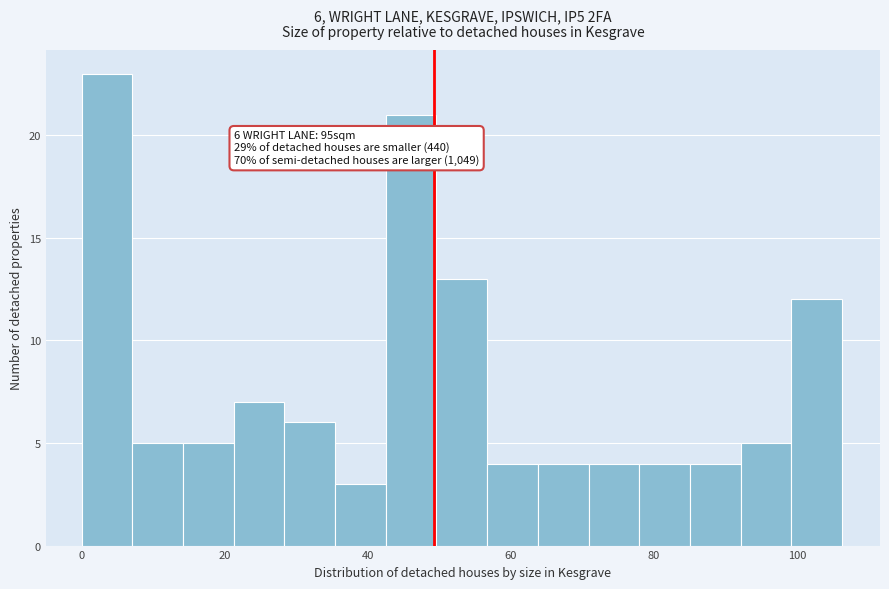

Read against the x-axis, roughly where is the centre of the tallest bar?

4